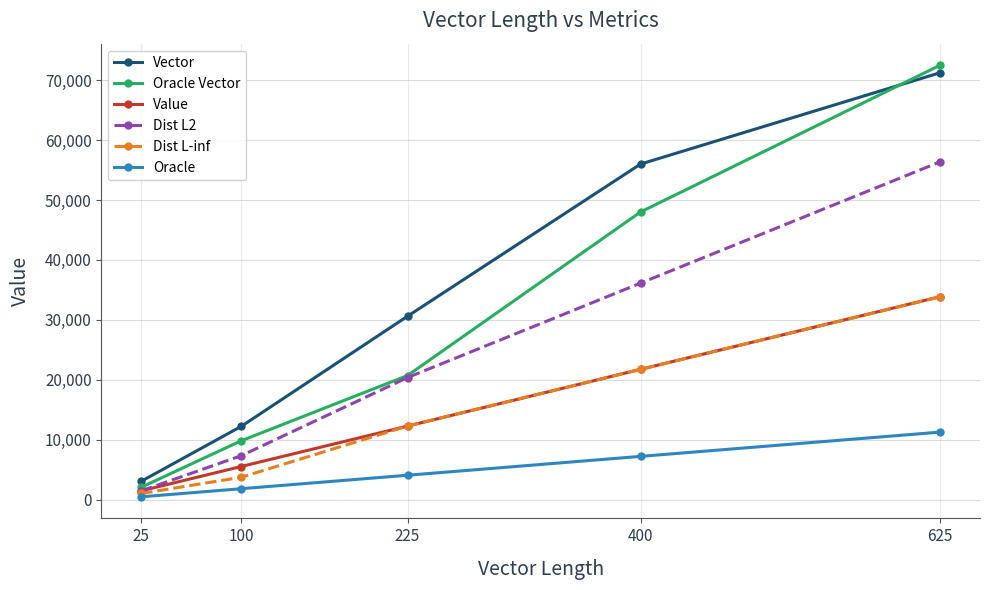

Which series has the widest spread of values?

Oracle Vector